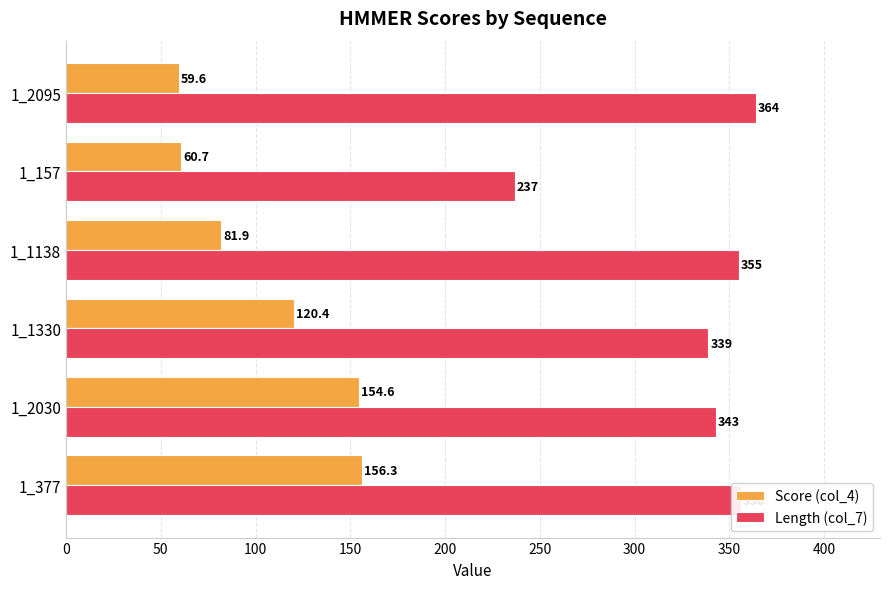

Rank the series by their average value, from highest to lowest.

Length (col_7), Score (col_4)